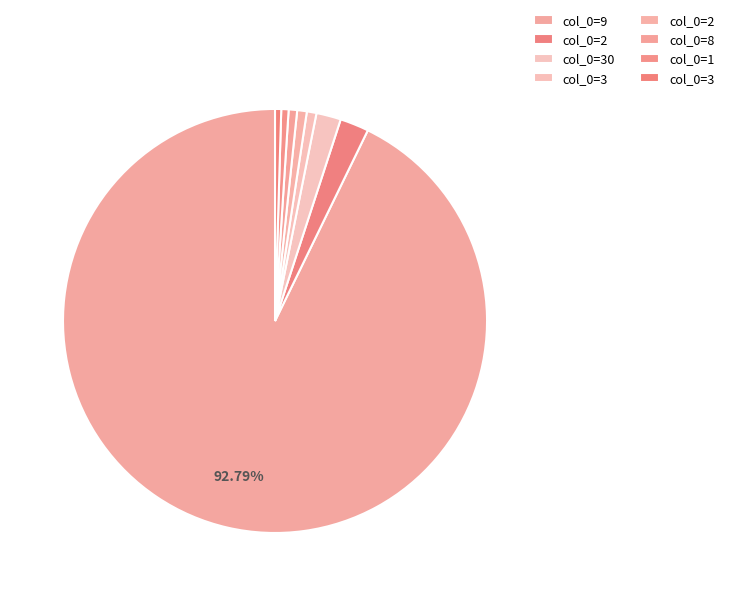

How many slices are in this pie chart?

8